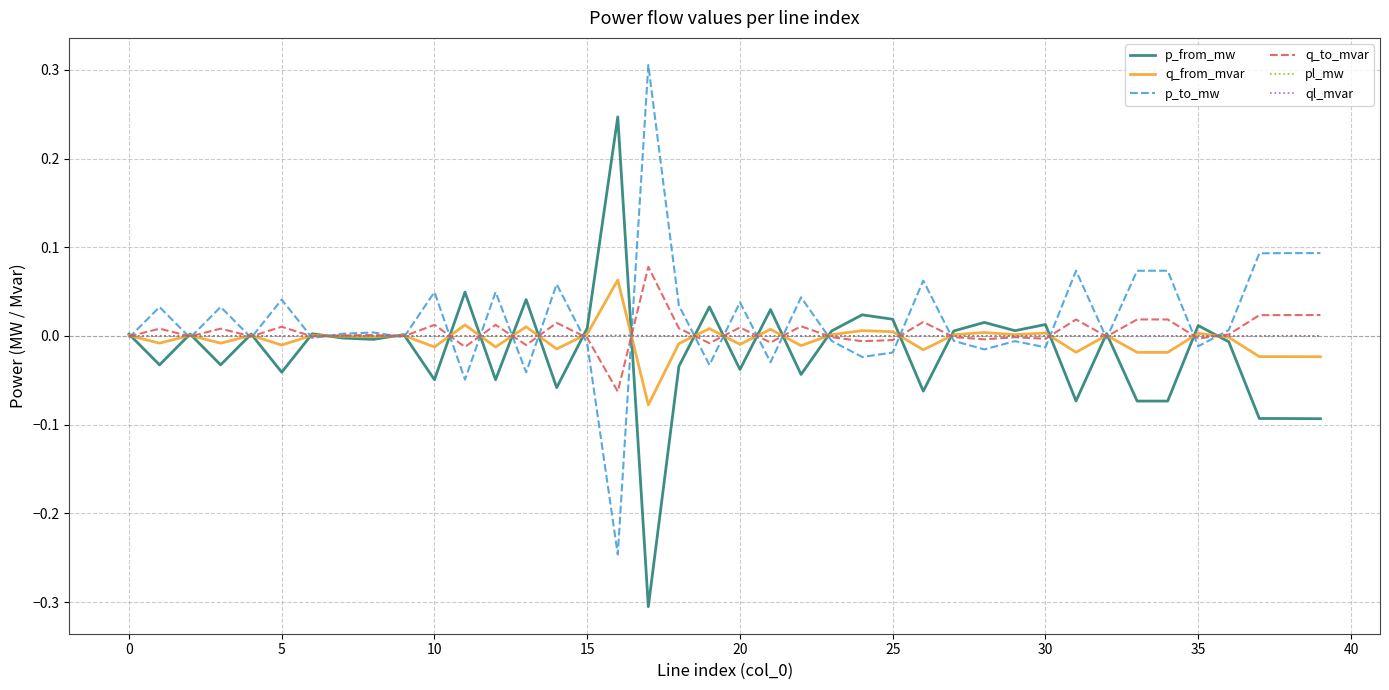

Does the chart display data point markers on the line(s)?

No